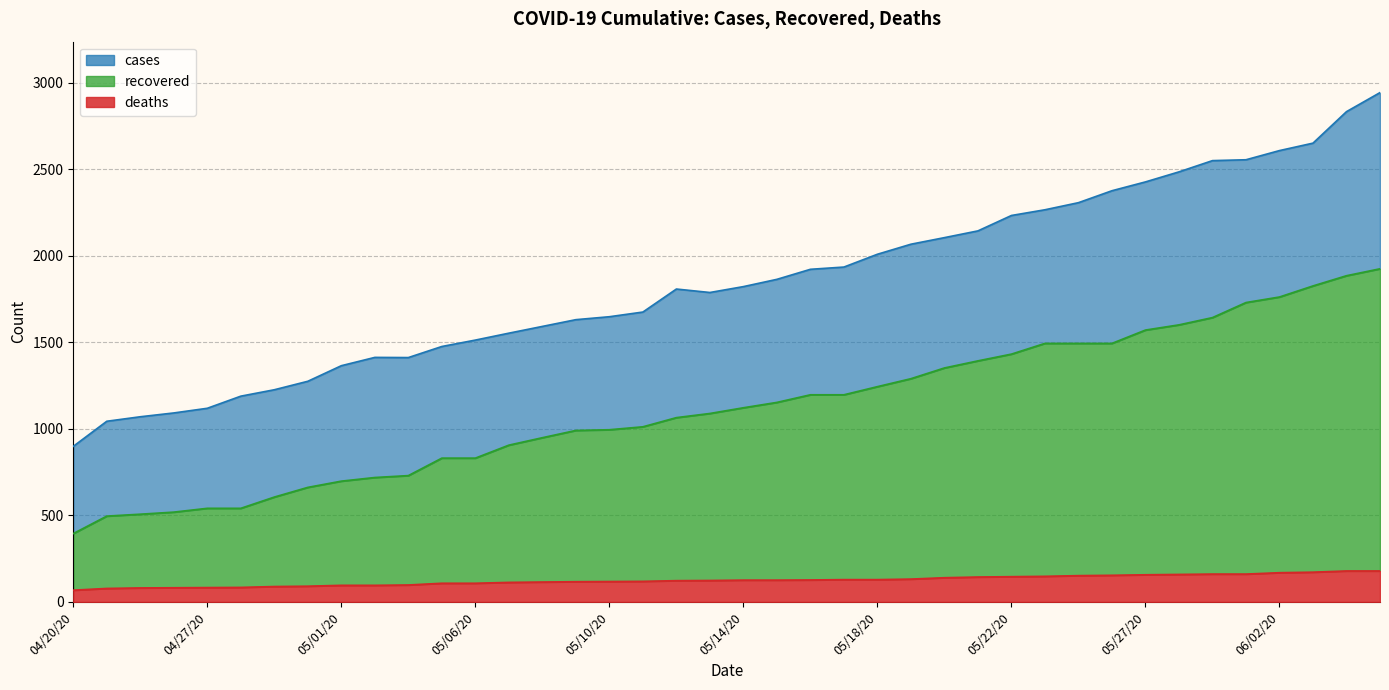

Where is deaths nearest to the value 123?

05/12/20